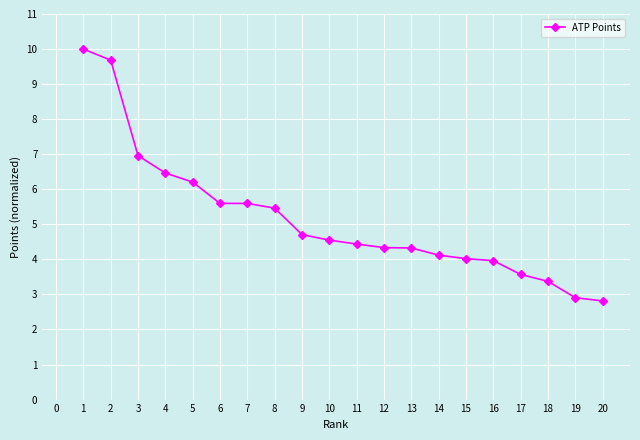

What is the smallest value displayed?

2.8